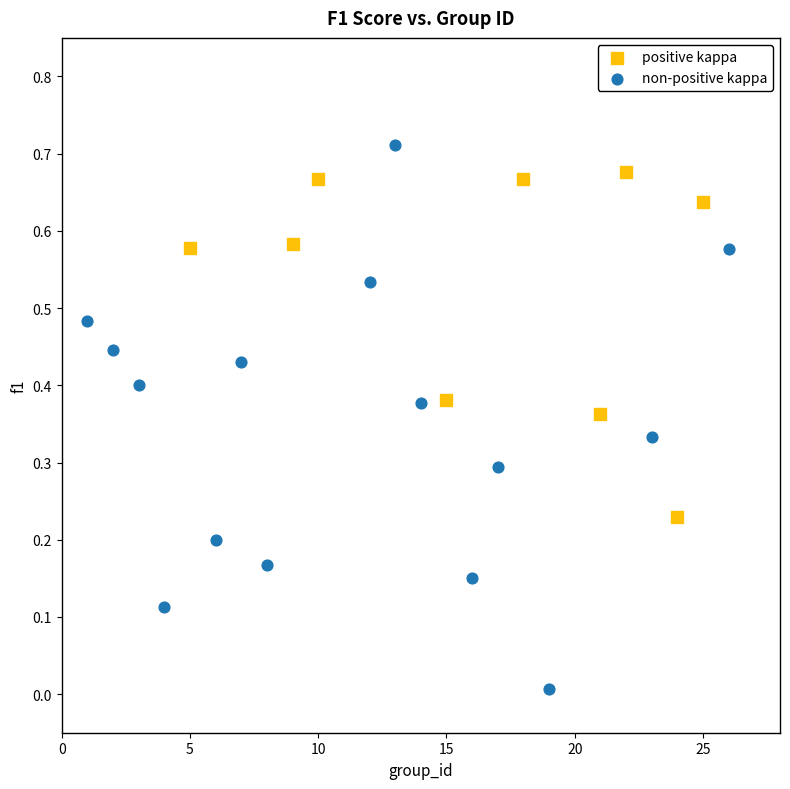

What are all the series names shown in the legend?

positive kappa, non-positive kappa